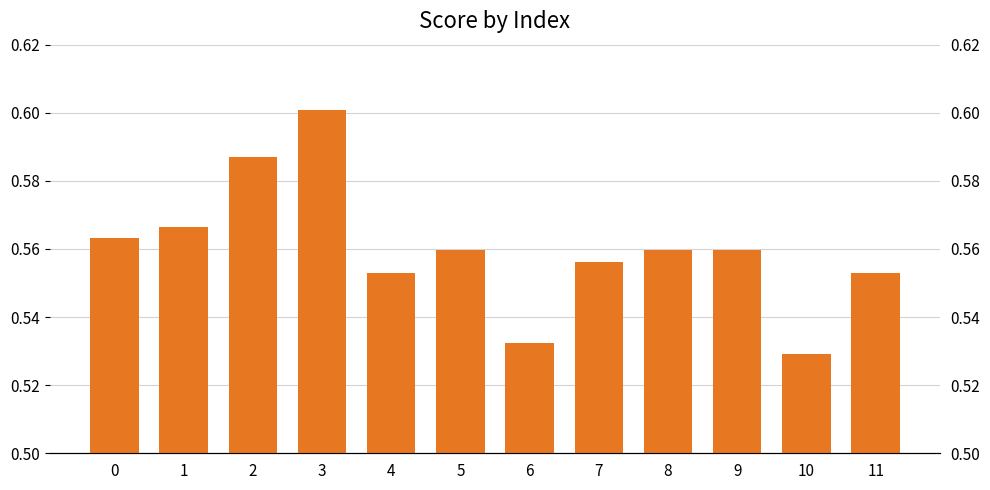

List the labels in order of value, largest first.

3, 2, 1, 0, 5, 8, 9, 7, 4, 11, 6, 10